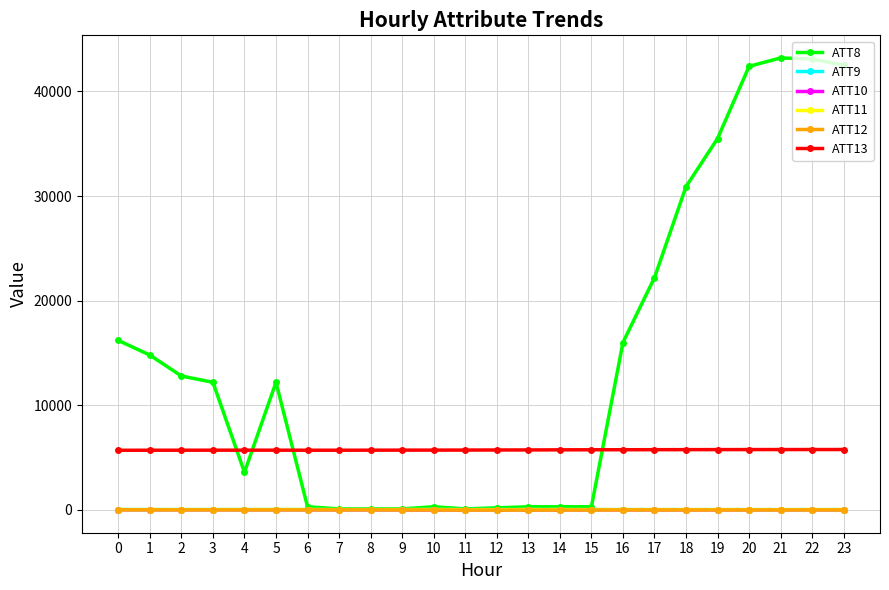

What is the difference between the maximum and minimum values in the ATT9 series?

11.7